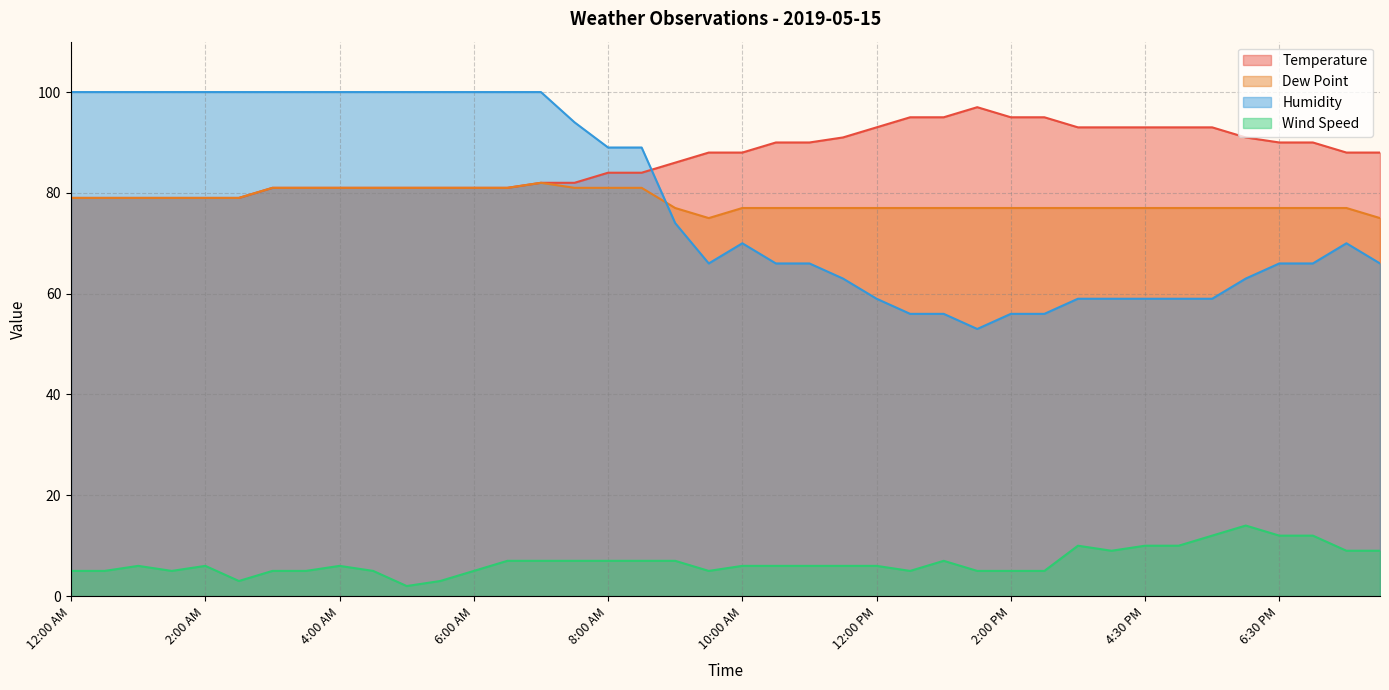

The Temperature series shows 97 at 1:30 PM. True or false?

True